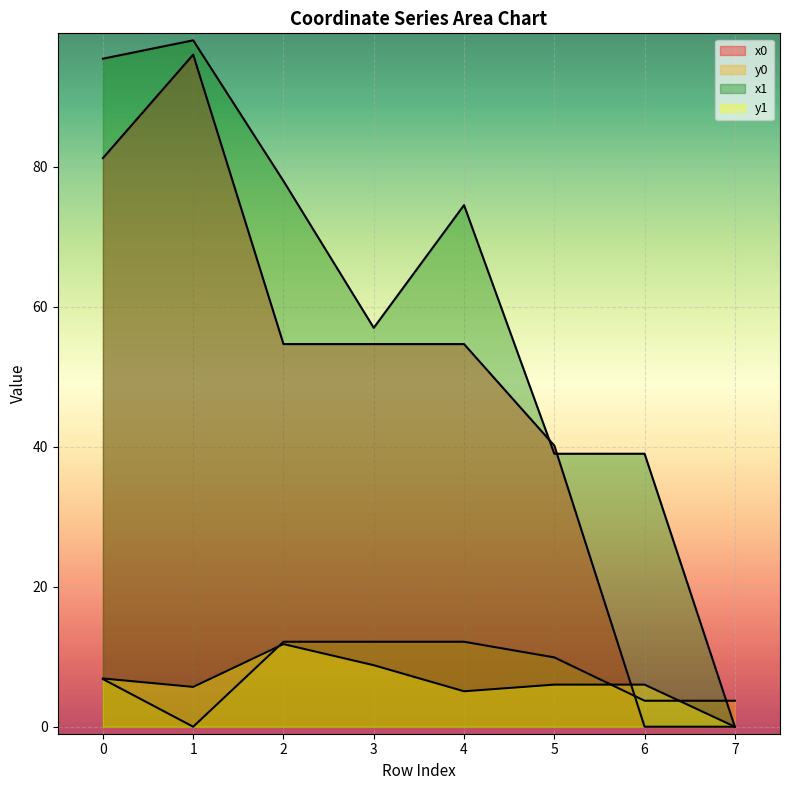

Is the value of y1 at 3 greater than the value of x1 at 0?

No